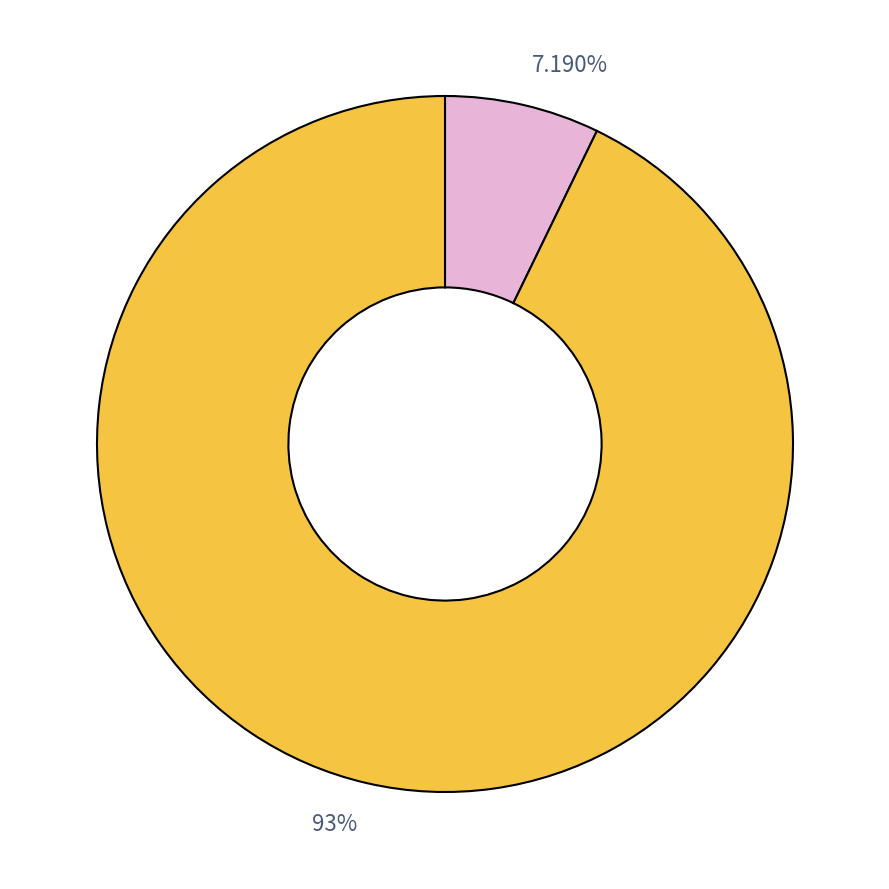

Is there any slice that represents more than half of the pie?

Yes